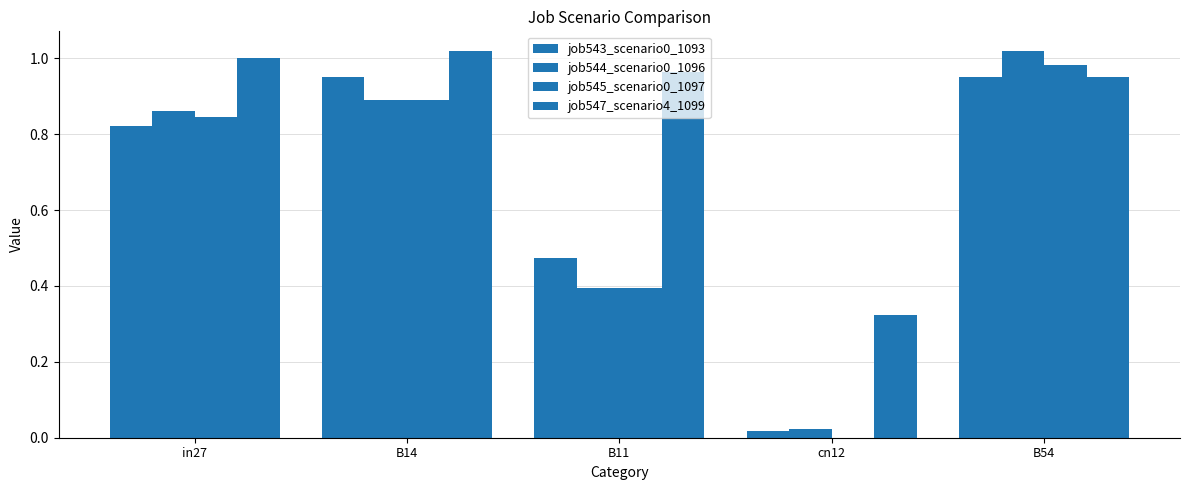

How many groups of bars are there?

5